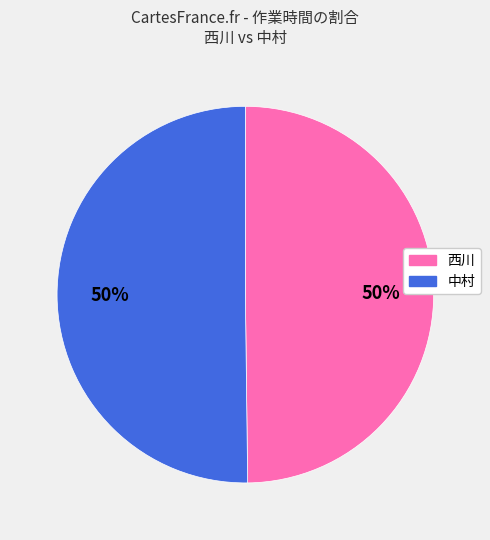

What percentage is the 西川 slice, to the nearest percent?

50%